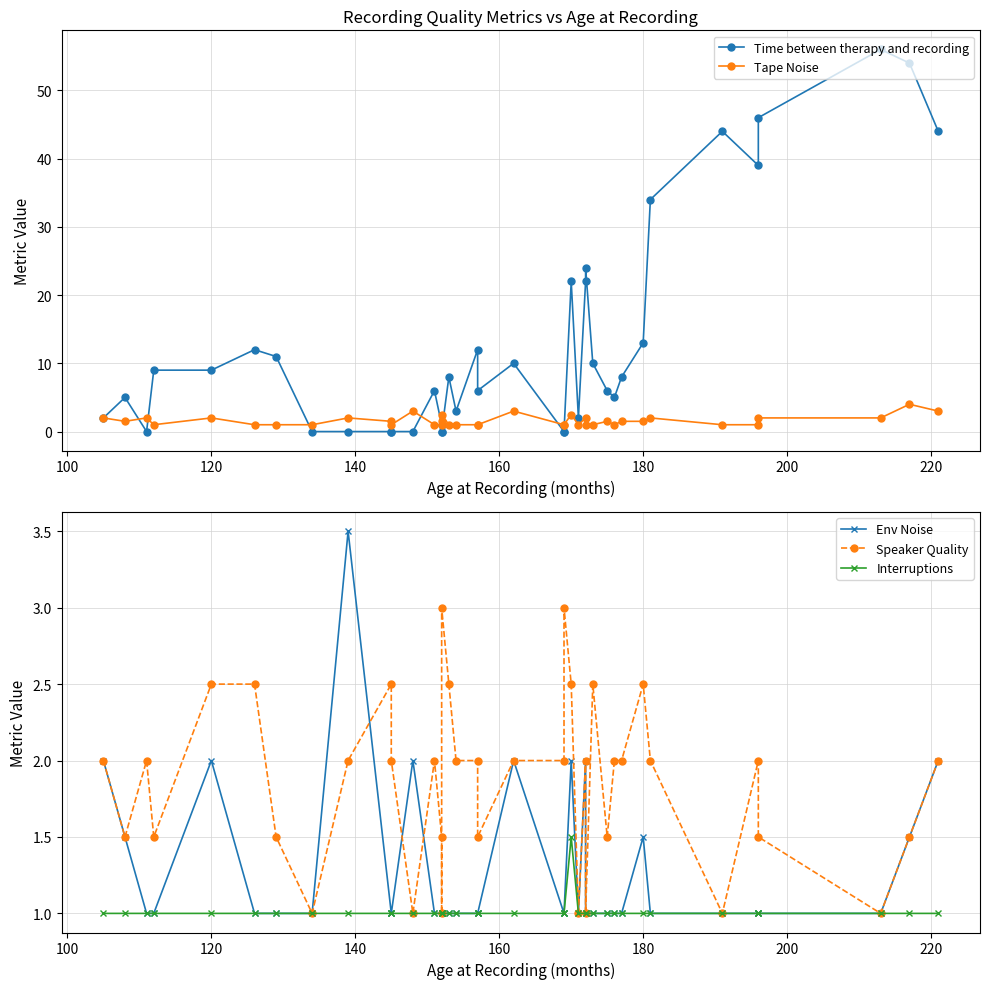

Where do Tape Noise and Time between therapy and recording first cross each other?

100 and 120